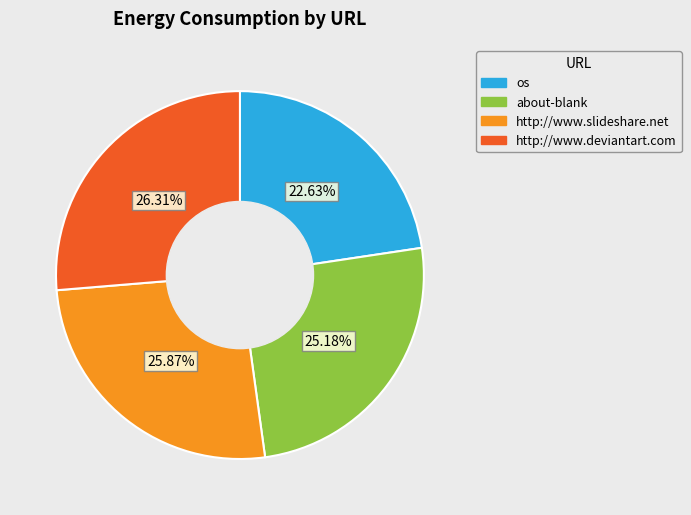

To the nearest percent, what is the average slice percentage?

25%